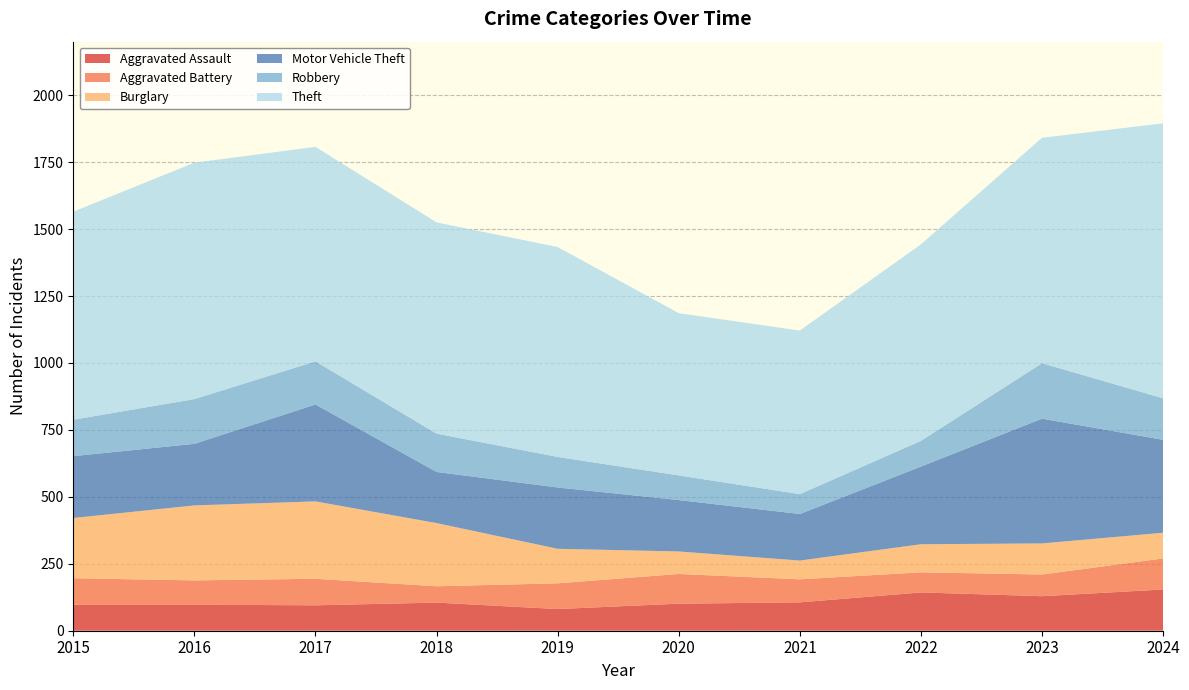

Reading left to right, what are all the values shown in this chart?

Aggravated Assault: 2015=97	2016=97	2017=95	2018=105	2019=81	2020=101	2021=106	2022=143	2023=129	2024=154
Aggravated Battery: 2015=99	2016=91	2017=99	2018=61	2019=96	2020=111	2021=86	2022=75	2023=81	2024=116
Burglary: 2015=225	2016=280	2017=289	2018=236	2019=129	2020=84	2021=70	2022=105	2023=116	2024=96
Motor Vehicle Theft: 2015=231	2016=230	2017=362	2018=191	2019=229	2020=192	2021=174	2022=290	2023=466	2024=347
Robbery: 2015=136	2016=167	2017=161	2018=143	2019=114	2020=92	2021=74	2022=96	2023=207	2024=155
Theft: 2015=777	2016=883	2017=801	2018=789	2019=784	2020=606	2021=611	2022=734	2023=842	2024=1027